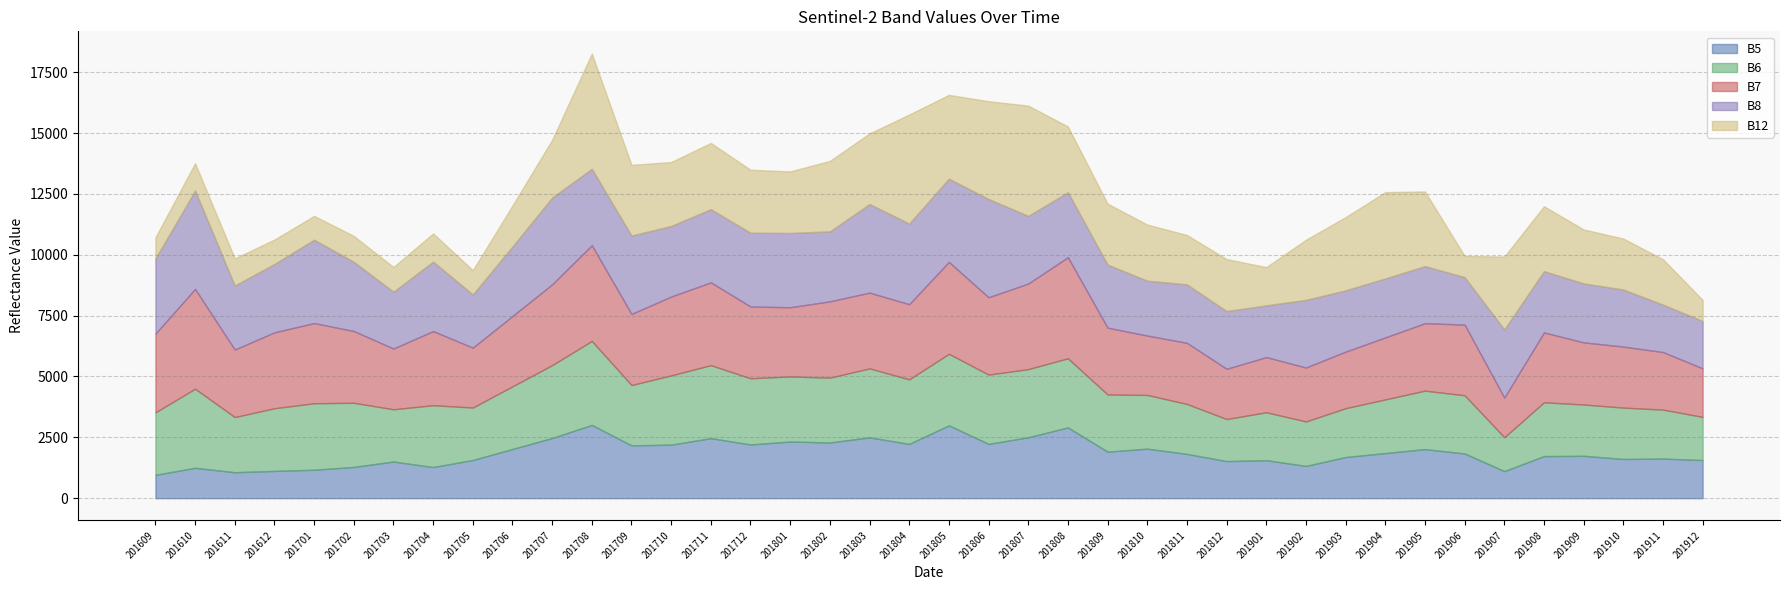

Reading left to right, what are all the values shown in this chart?

B5: 959	1249	1066	1120	1168	1285	1506	1279	1569	2021	2474	3010	2170	2200	2466	2207	2328	2289	2499	2229	2993	2232	2503	2907	1913	2034	1820	1523	1562	1325	1691	1853	2016	1837	1113	1729	1741	1611	1628	1566
B6: 2566	3247	2266	2575	2732	2634	2146	2540	2155	2573	2992	3449	2478	2843	2998	2718	2673	2662	2833	2652	2937	2844	2799	2839	2348	2207	2051	1728	1967	1827	2006	2204	2402	2390	1390	2210	2107	2110	2010	1773
B7: 3235	4101	2775	3120	3294	2950	2497	3046	2461	2891	3321	3934	2923	3242	3404	2950	2844	3136	3114	3089	3780	3179	3517	4154	2746	2441	2512	2065	2268	2216	2325	2548	2772	2906	1628	2871	2554	2508	2366	1994
B8: 3090	4040	2630	2808	3424	2842	2334	2854	2185	2856	3565	3138	3219	2899	3006	3029	3051	2875	3639	3313	3416	4037	2778	2669	2589	2253	2402	2371	2125	2779	2517	2422	2344	1948	2800	2517	2422	2344	1948	1948
B12: 863	1126	1113	1003	981	1064	1015	1159	998	1684	2371	4736	2904	2627	2721	2589	2529	2896	2902	4480	3444	4017	4532	2703	2504	2307	2027	2138	1571	2471	3008	3546	3068	871	2994	2666	2217	2094	1864	863